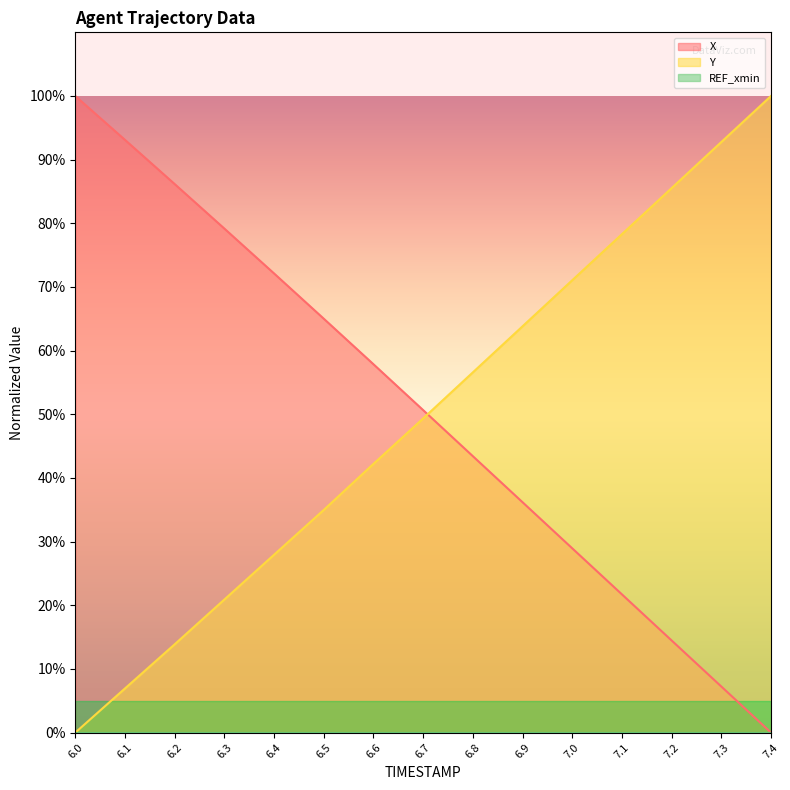

Rank the series by their average value, from lowest to highest.

Y, X